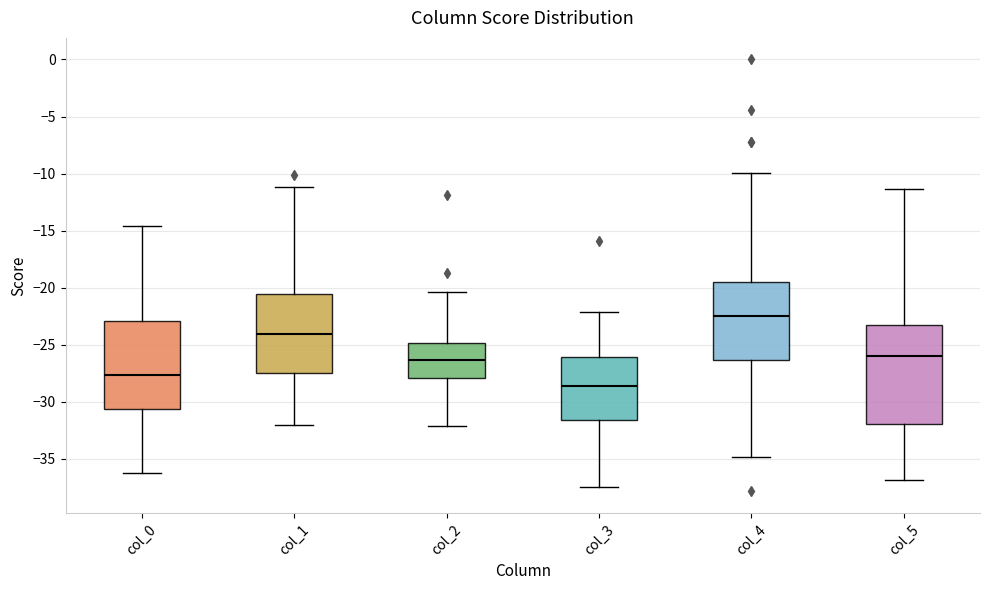

Reading left to right, read every box against the y-axis: the position of its median line, the range the box covers, and the ends of its whiskers. The values are not printed on the chart, so give them approximately, as read against the axis.

col_0: median -27.5, box -30.5 to -23.0, whiskers -36.5 to -14.5
col_1: median -24.0, box -27.5 to -20.5, whiskers -32.0 to -11.0
col_2: median -26.5, box -28.0 to -25.0, whiskers -32.0 to -20.5
col_3: median -28.5, box -31.5 to -26.0, whiskers -37.5 to -22.0
col_4: median -22.5, box -26.5 to -19.5, whiskers -35.0 to -10.0
col_5: median -26.0, box -32.0 to -23.5, whiskers -37.0 to -11.5